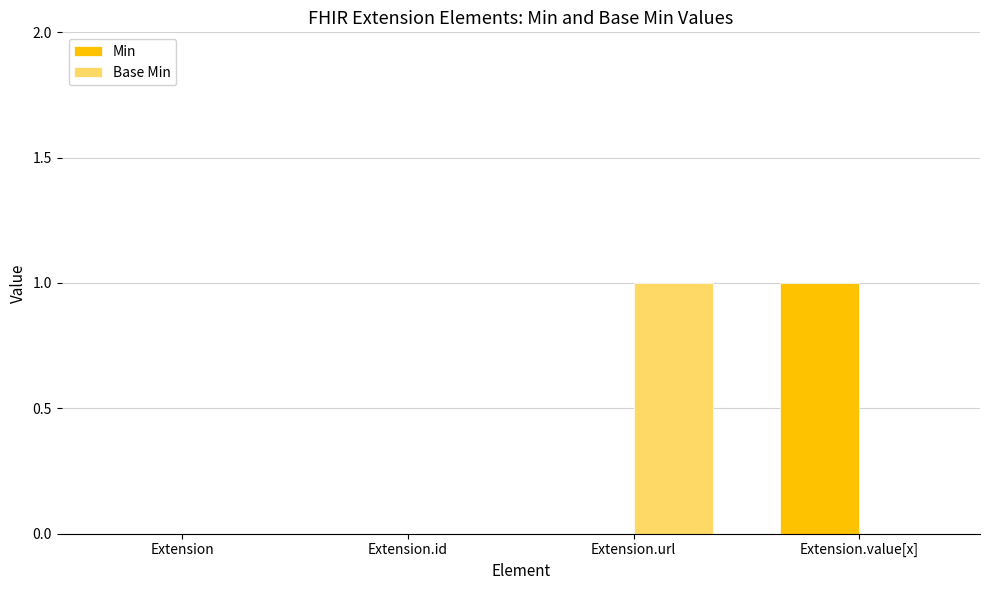

How many categories are shown in the chart?

4